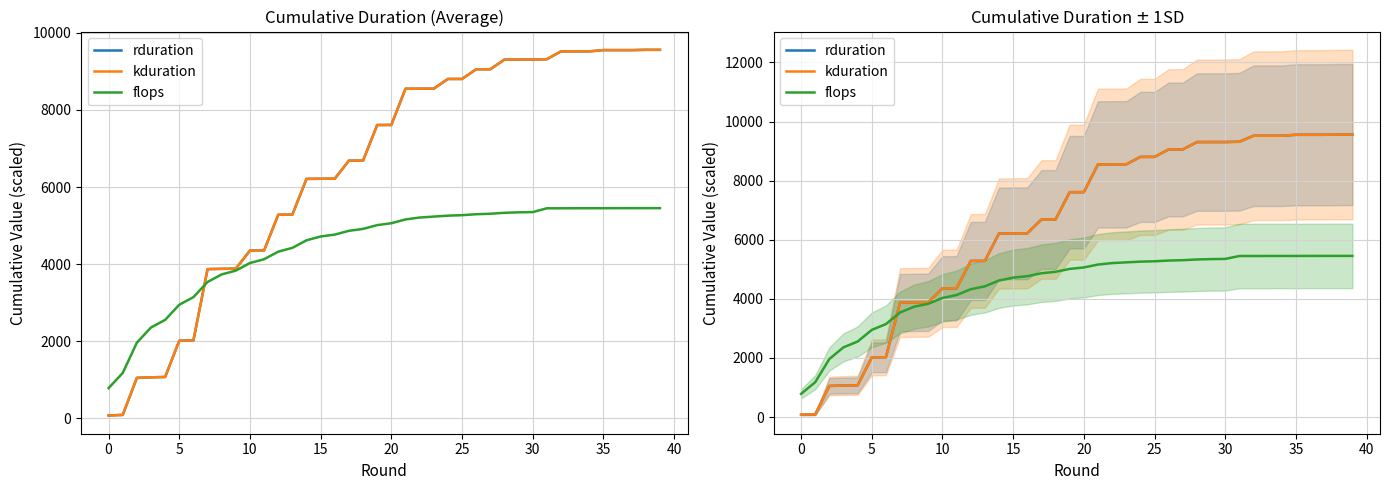

True or false: rduration and kduration intersect in this chart.

False